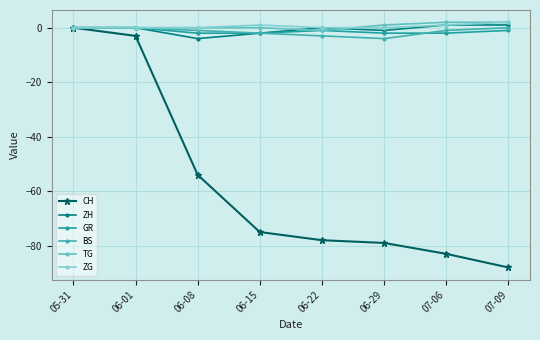

What is the sum of all CH values?

-460